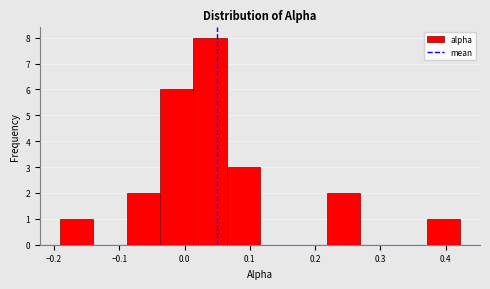

Reading left to right, list every bar in this chart as the range it spans on the x-axis followed by its height. Neither the bar edges nor the heights are printed on the chart, so give them approximately, as read against the axes.

-0.19 to -0.14: 1
-0.14 to -0.09: 0
-0.09 to -0.04: 2
-0.04 to 0.01: 6
0.01 to 0.06: 8
0.06 to 0.12: 3
0.12 to 0.17: 0
0.17 to 0.22: 0
0.22 to 0.27: 2
0.27 to 0.32: 0
0.32 to 0.37: 0
0.37 to 0.42: 1